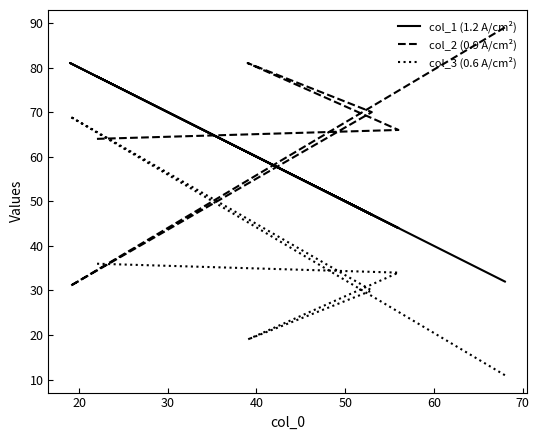

How many interior local valleys does the col_3 (0.6 A/cm²) series have?

1